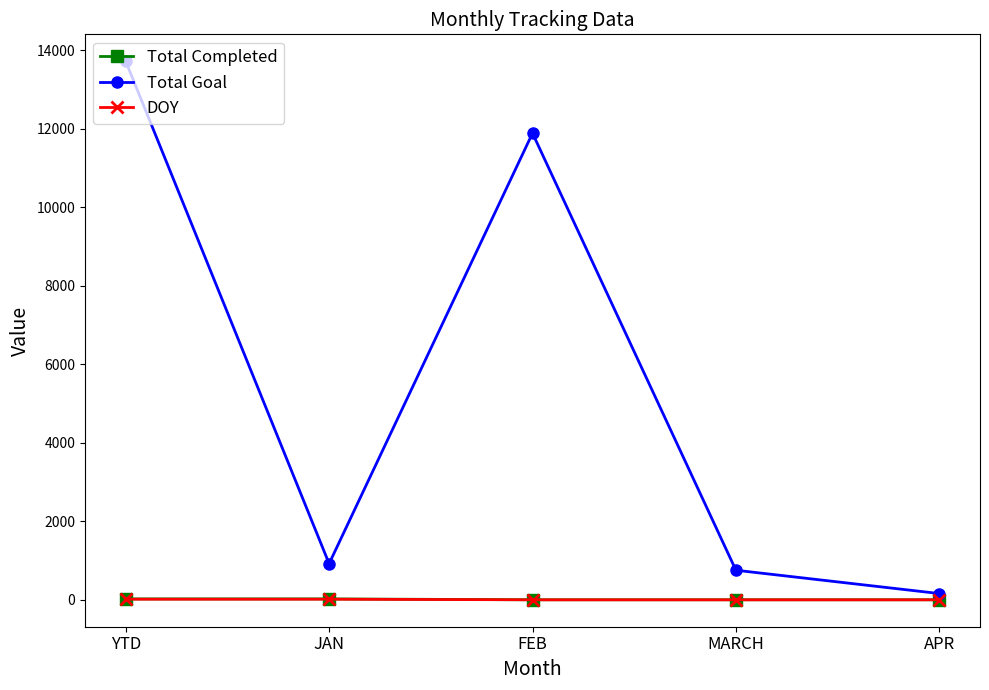

At which category is the sum across all series the highest?

YTD